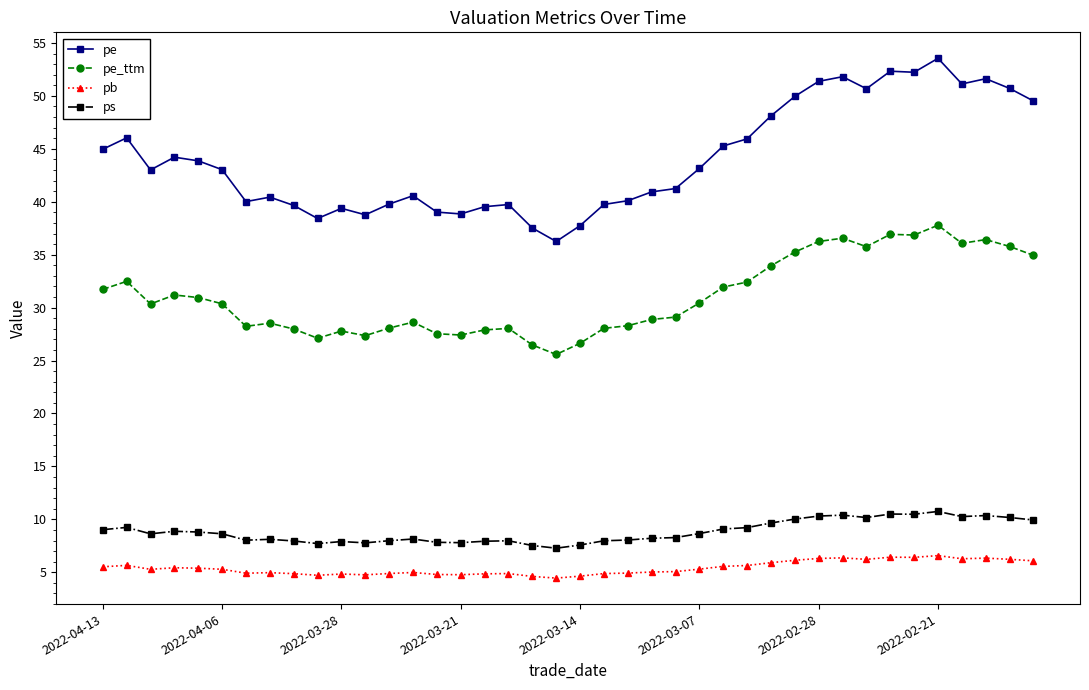

What are all the series names shown in the legend?

pe, pe_ttm, pb, ps